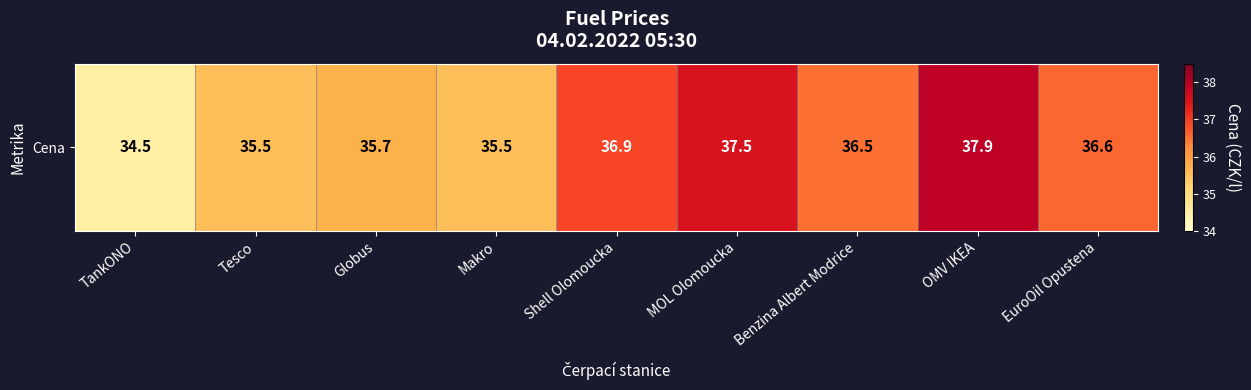

Reading right to left, list all the values displayed in this chart.

36.6	37.9	36.5	37.5	36.9	35.5	35.7	35.5	34.5